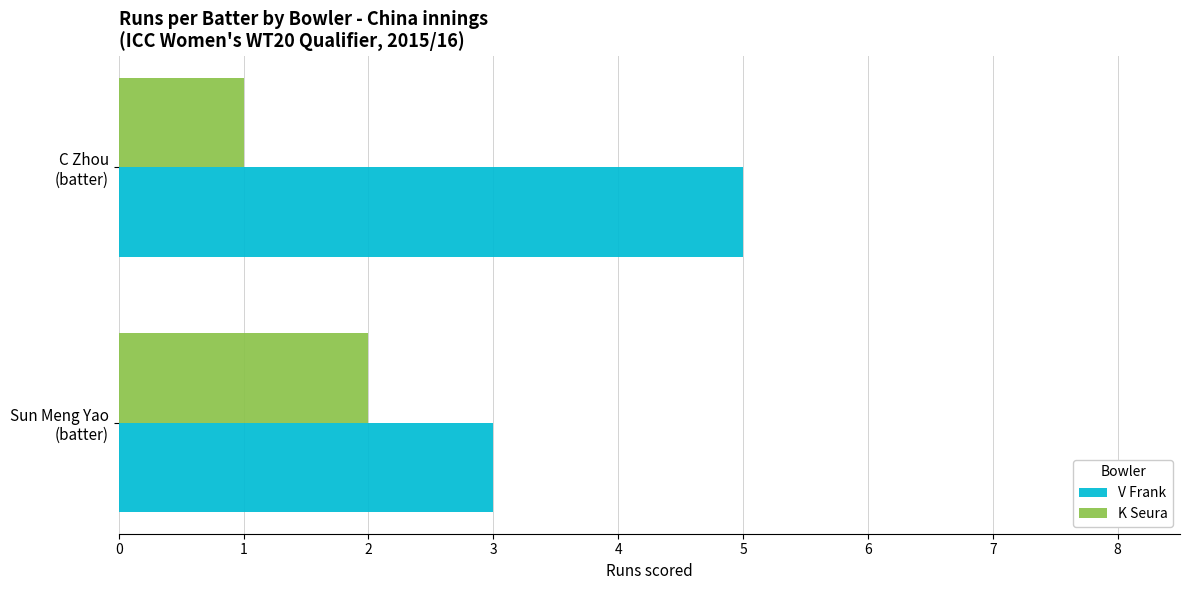

Which series has the largest range (max minus min)?

V Frank